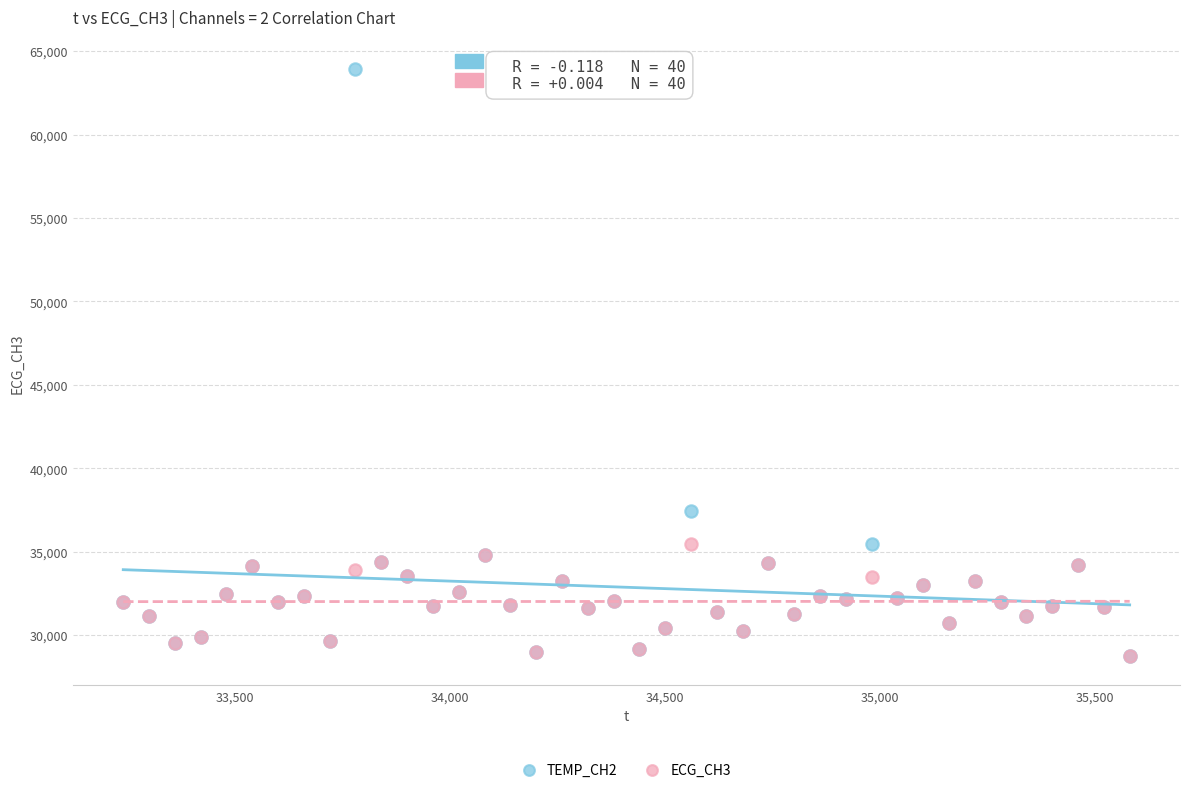

Across all series, what Y value is closest to 46334?

37456